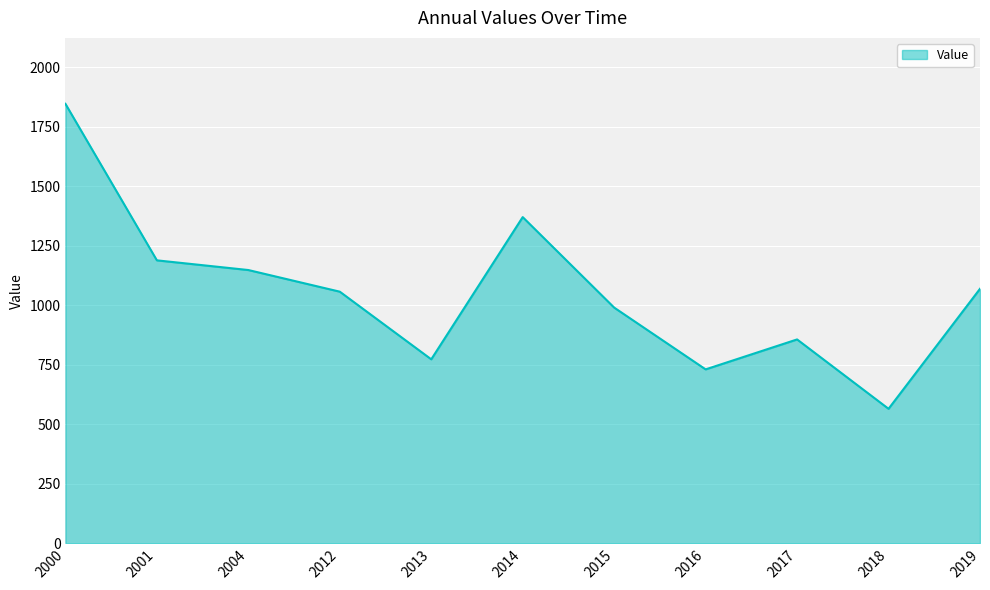

How many lines are shown in the chart?

1